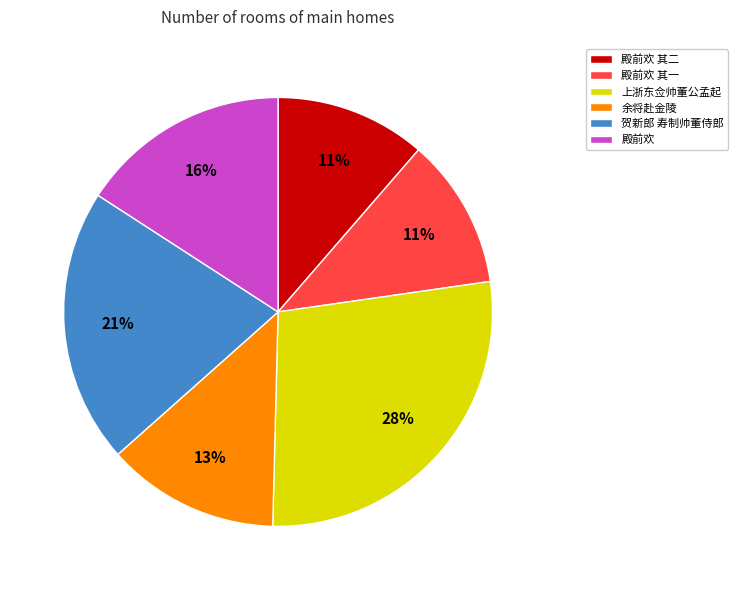

True or false: 上浙东佥帅董公孟起 accounts for 28% of the total.

True